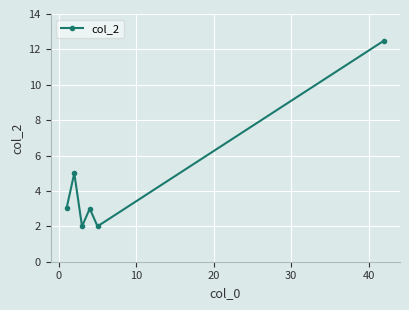

What is the minimum value shown in the chart?

2.0